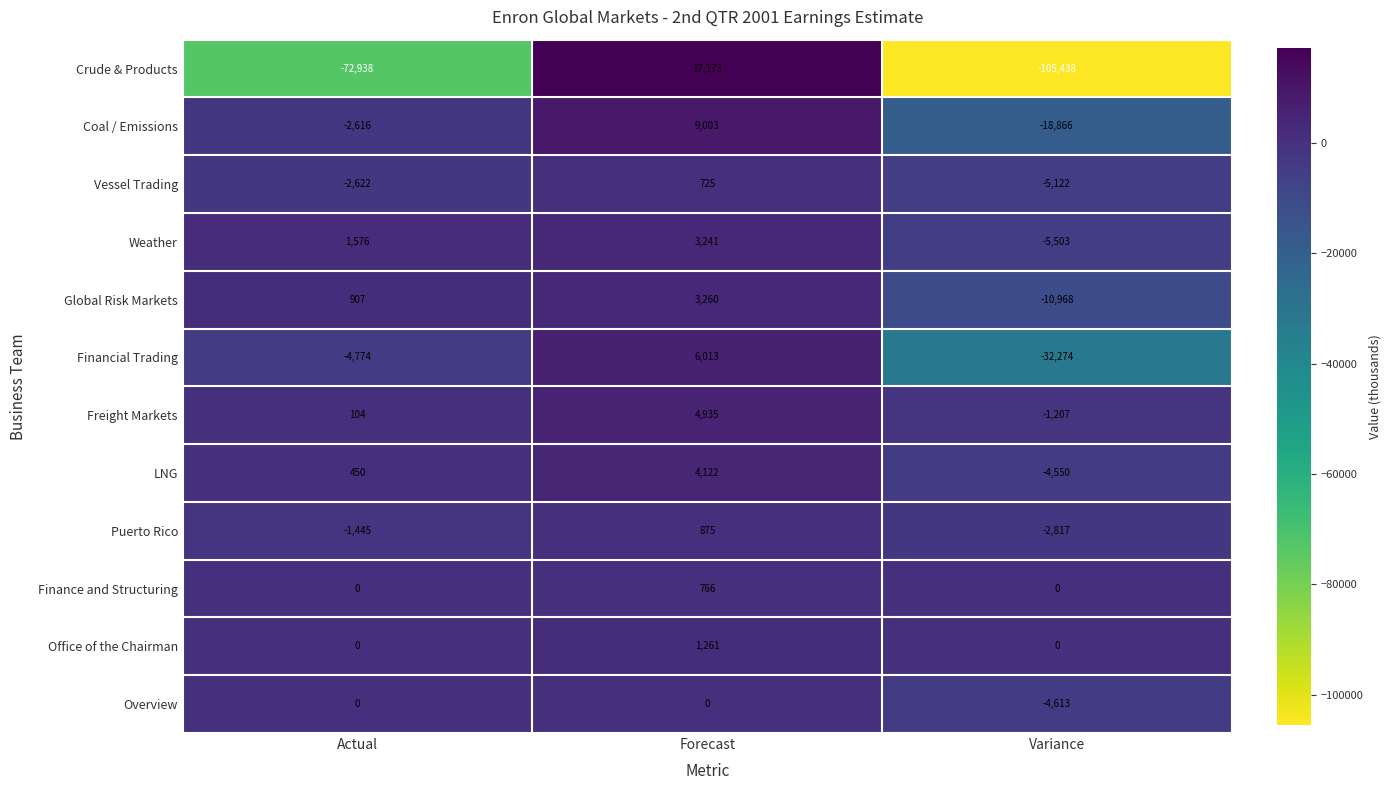

At which category is the sum across all series the highest?

Forecast